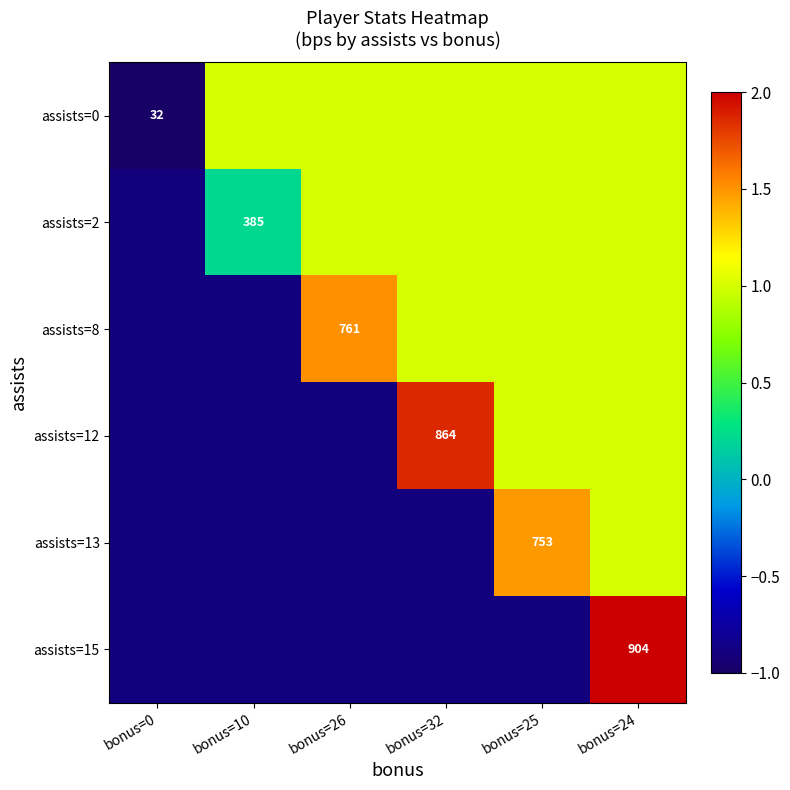

True or false: assists=0 has a value of 32.0 at bonus=0.

True